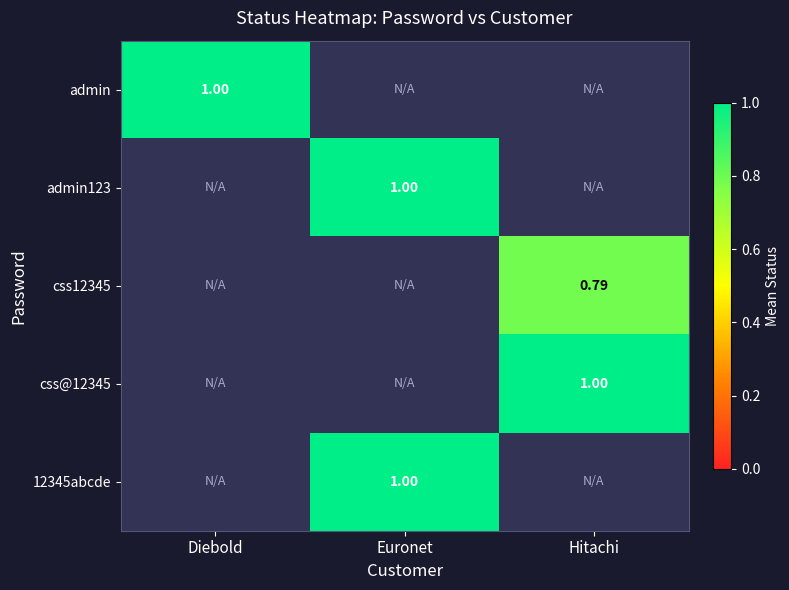

Is the value of css12345 at Hitachi greater than the value of admin at Diebold?

No